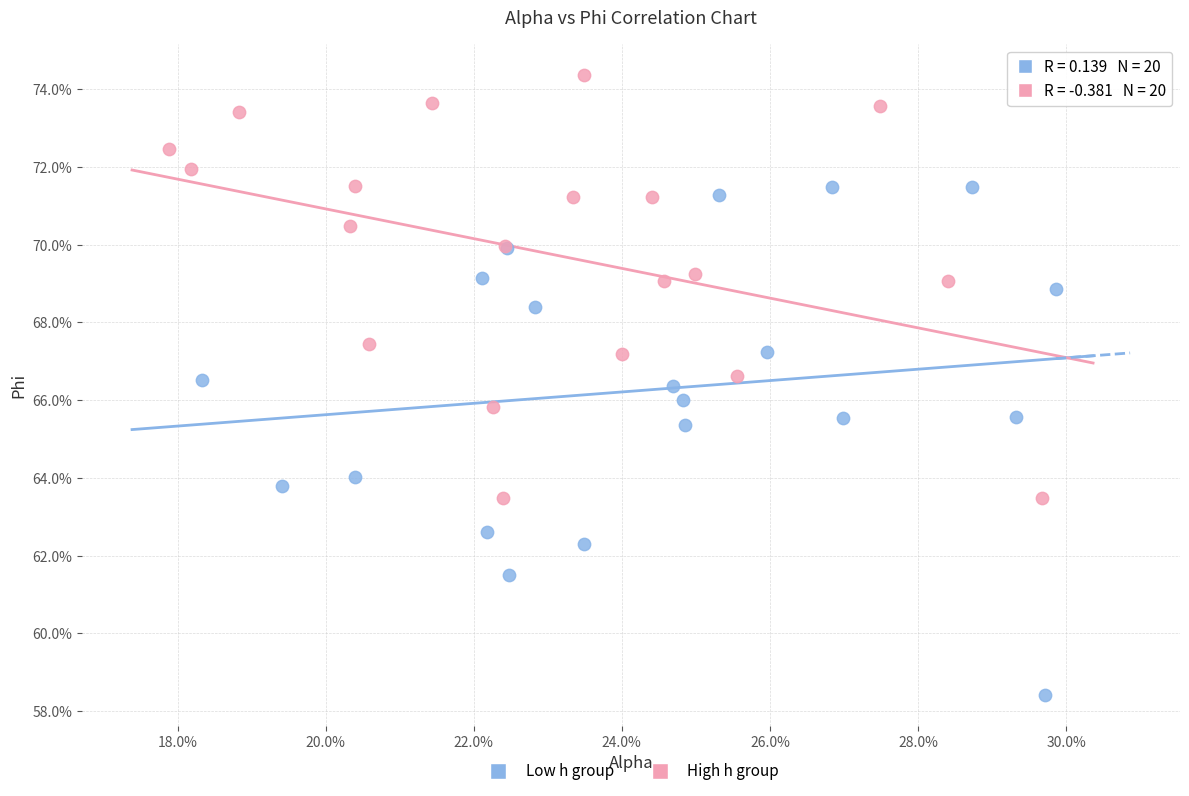

Which series reaches the minimum Y coordinate?

Low h group